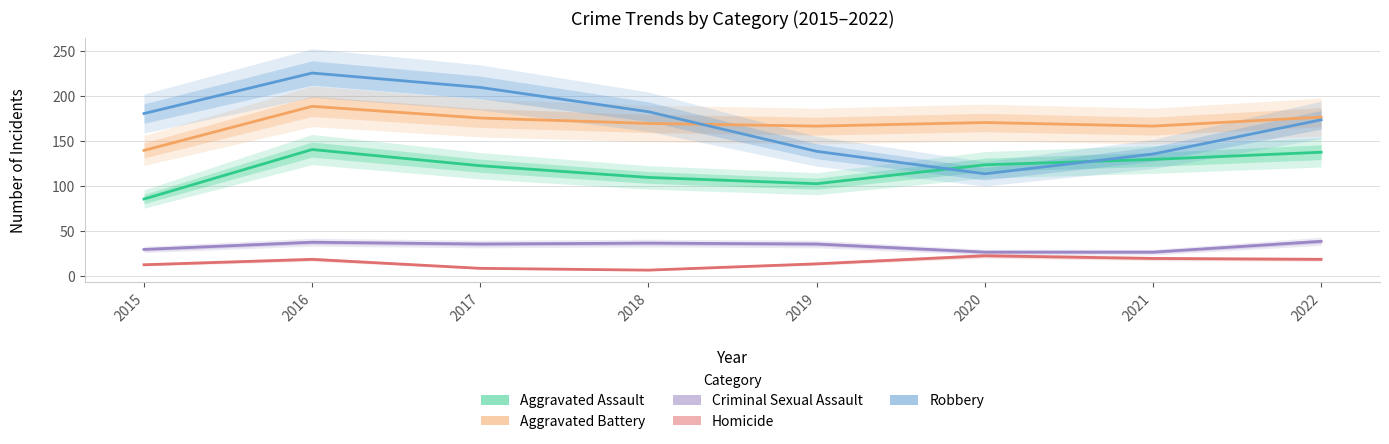

What is the average value of the Robbery series?

169